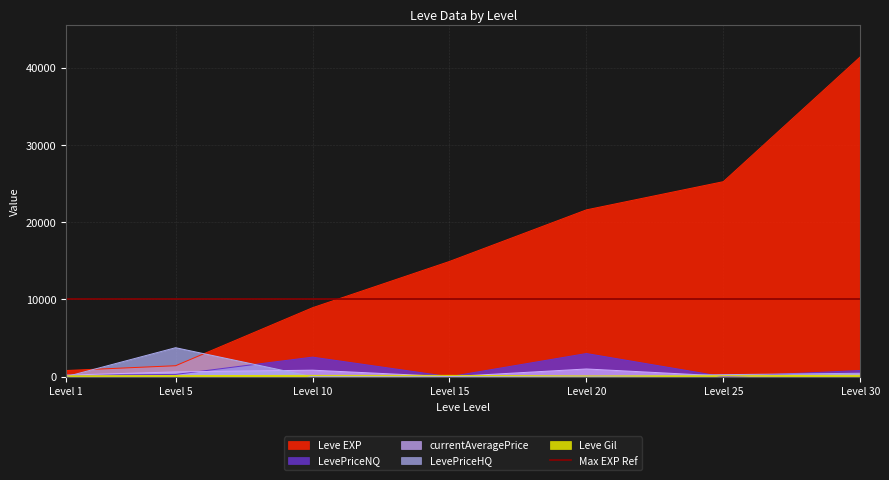

At which category does LevePriceNQ reach its first local valley?

Level 15